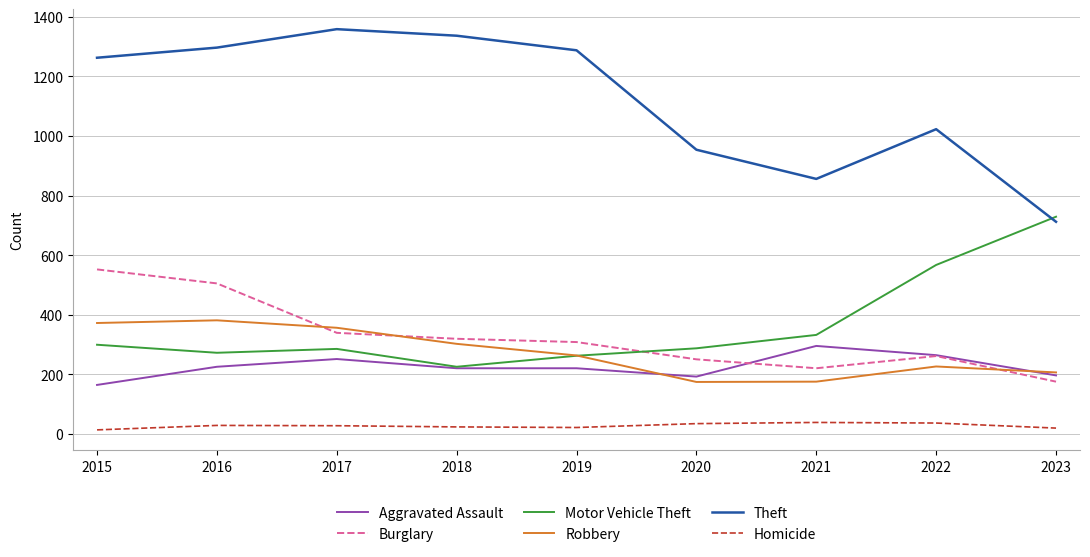

True or false: Burglary and Theft intersect in this chart.

False